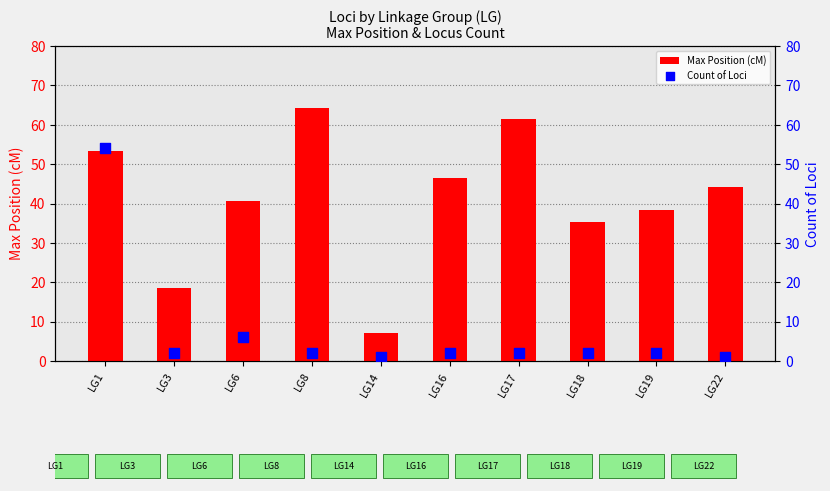

At how many categories does at least one series exceed 22?

8